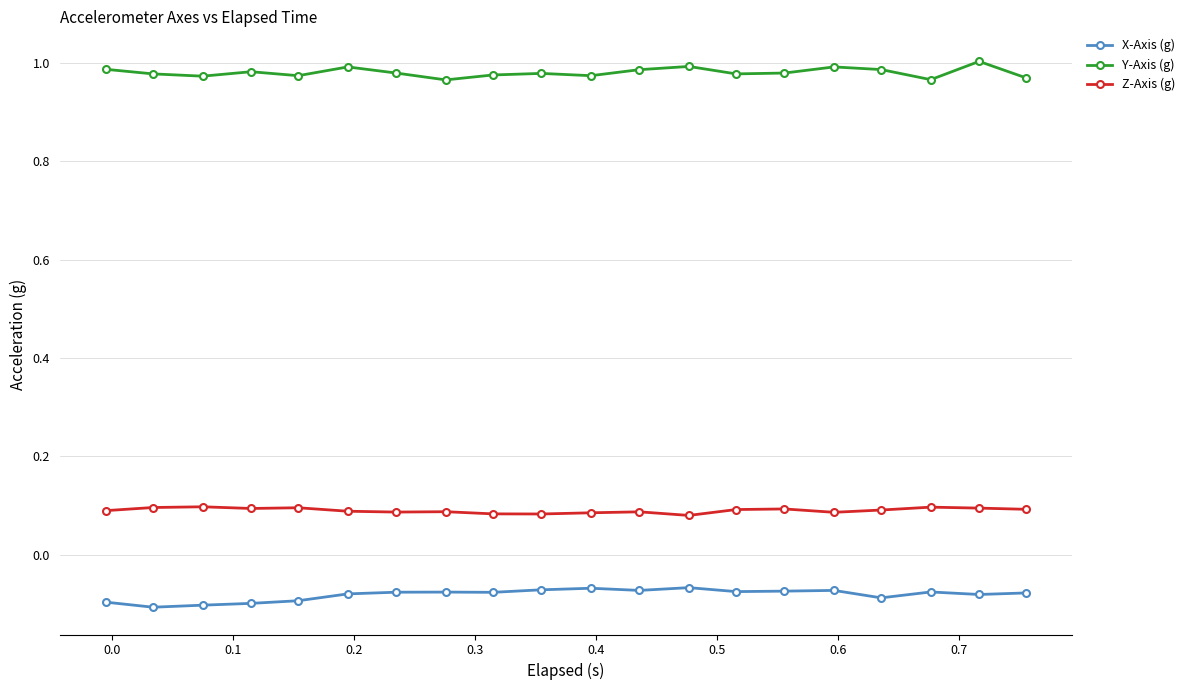

How many categories are shown in the chart?

20